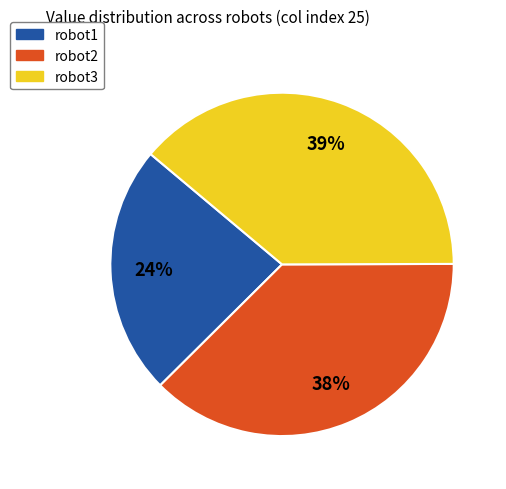

To the nearest percent, what is the difference between the largest and smallest slice percentages?

15%